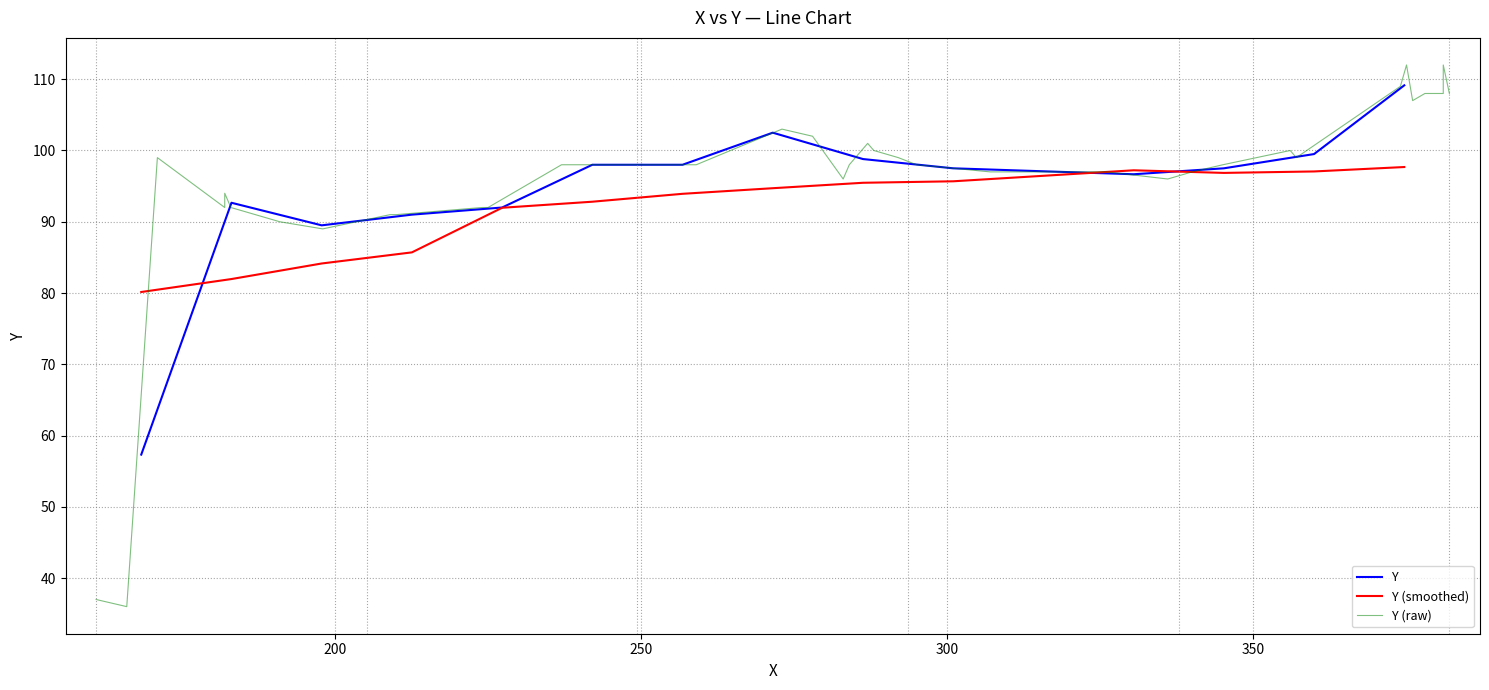

What is the maximum value for Y (smoothed)?

97.7